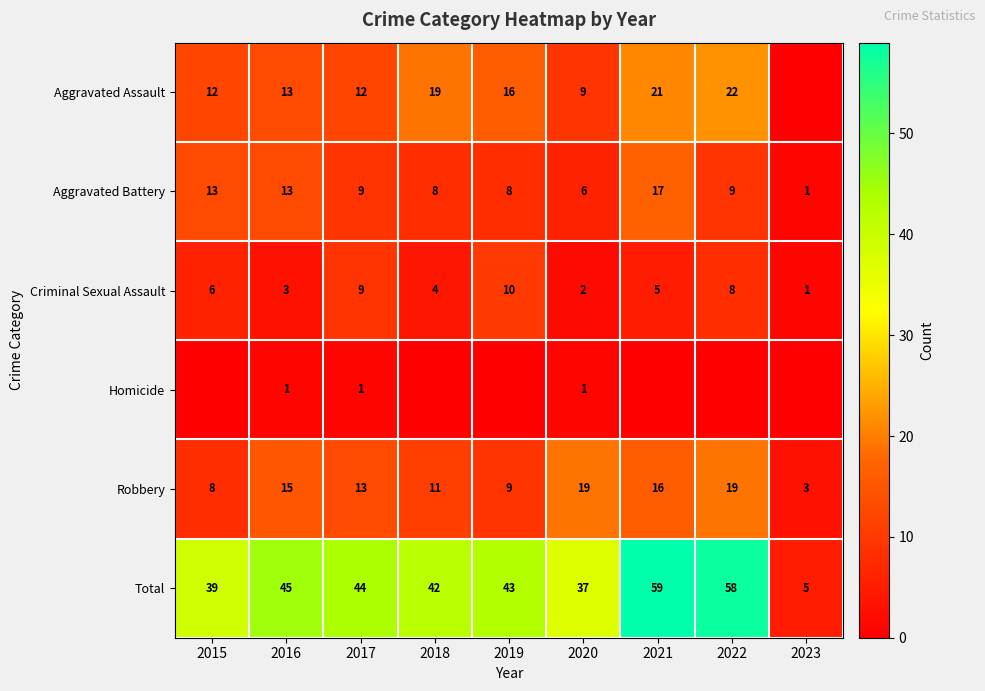

The Aggravated Assault series shows 21 at 2021. True or false?

True